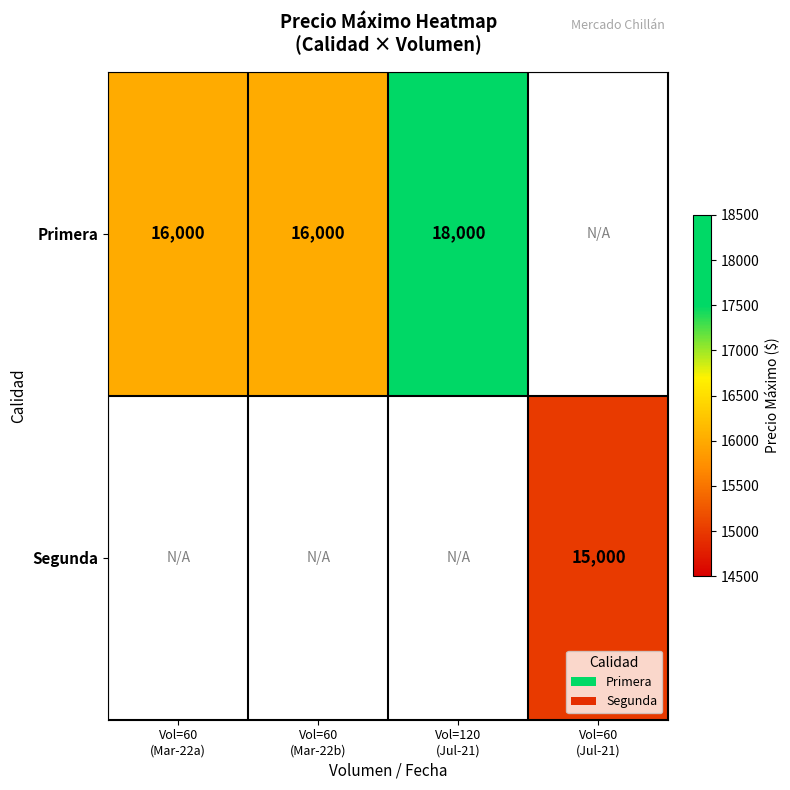

What is the lowest value of the Primera series?

16000.0